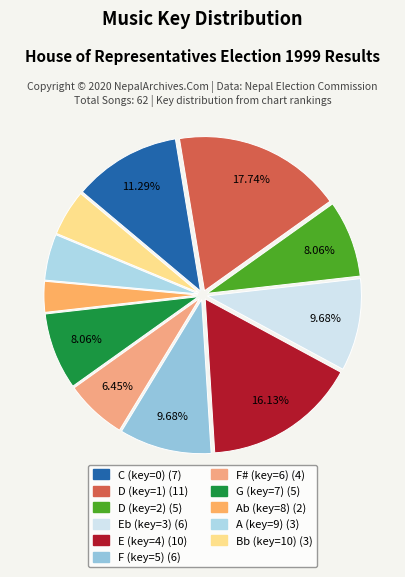

Which slice is the smallest?

8